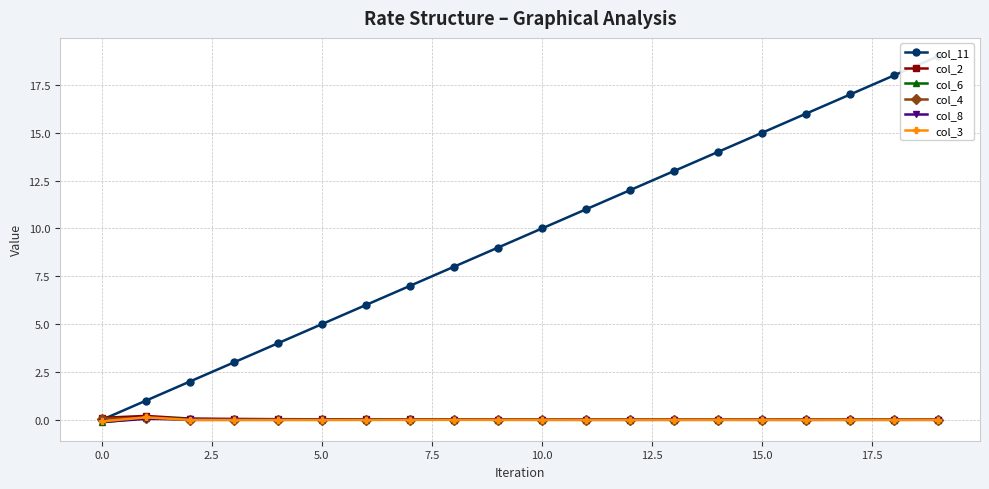

How many lines are shown in the chart?

6